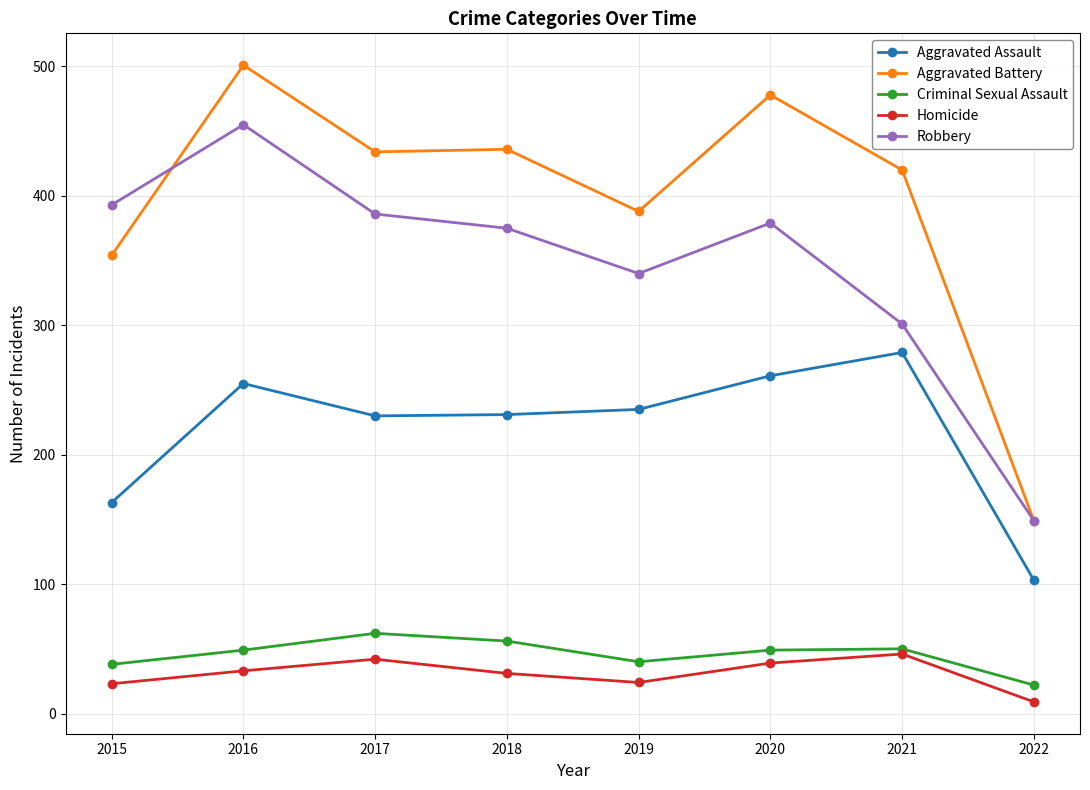

Rank the series at 2018 from highest to lowest value.

Aggravated Battery, Robbery, Aggravated Assault, Criminal Sexual Assault, Homicide